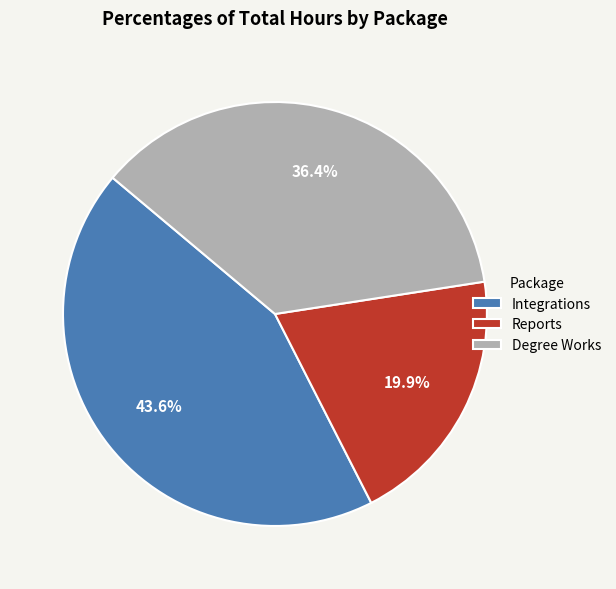

How much of the chart is everything except Integrations?

56.4%